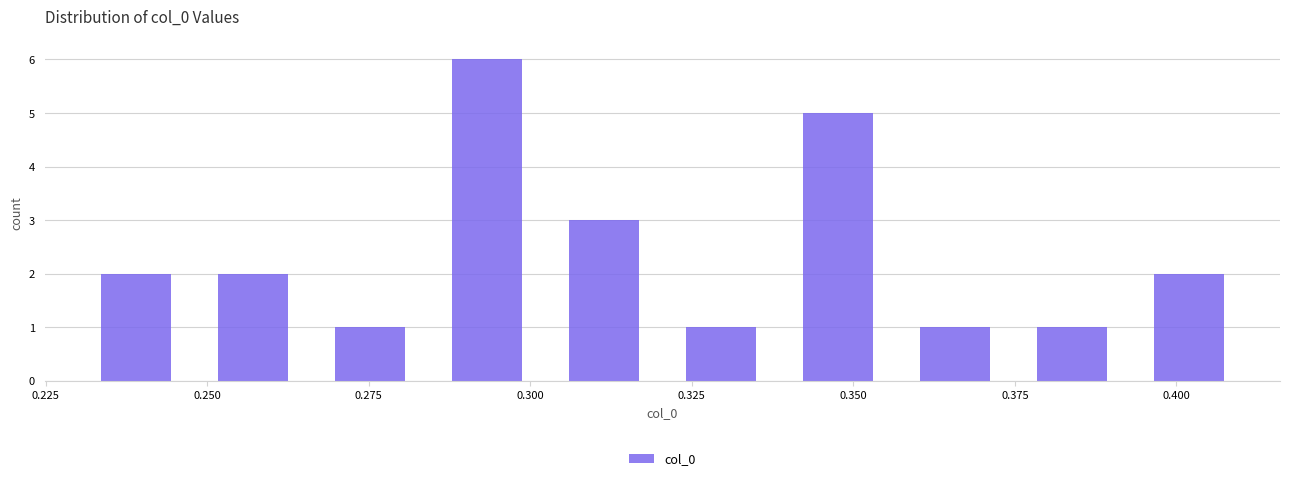

Around what value on the x-axis is the tallest bar? Give the approximate position of its centre, as read against the axis.

0.295